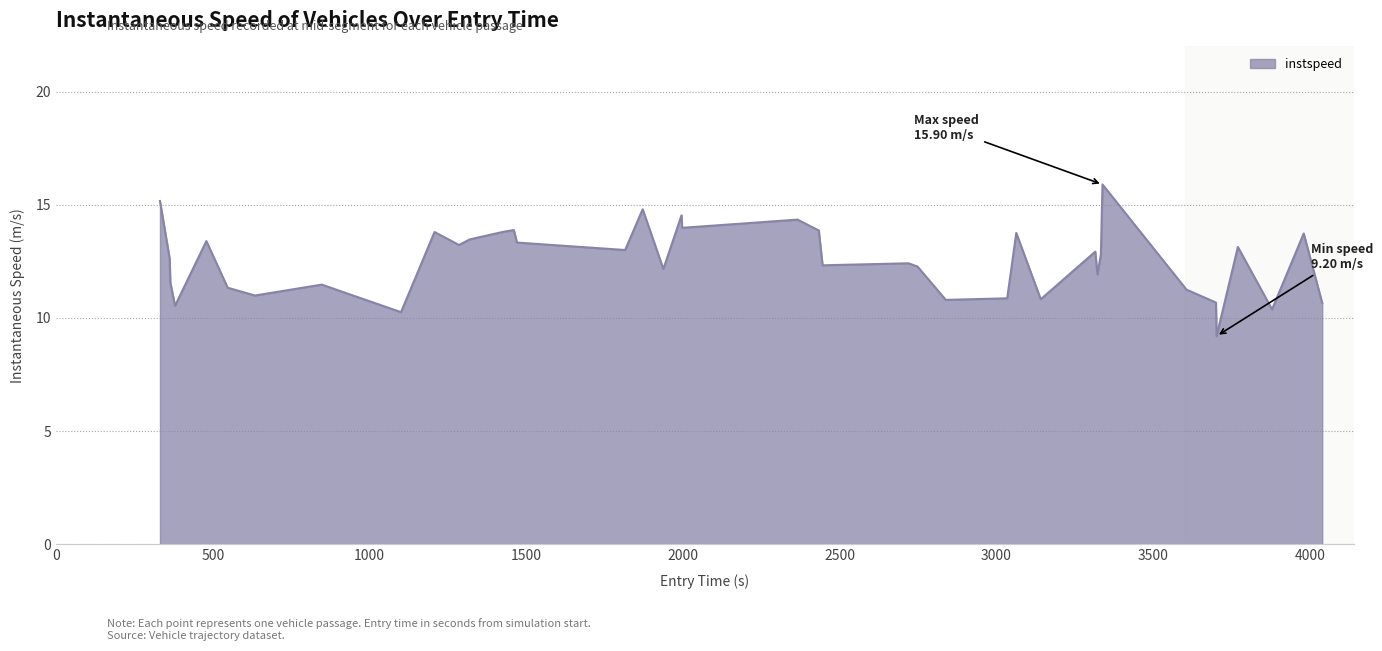

What is the difference between the maximum and minimum values?

6.7